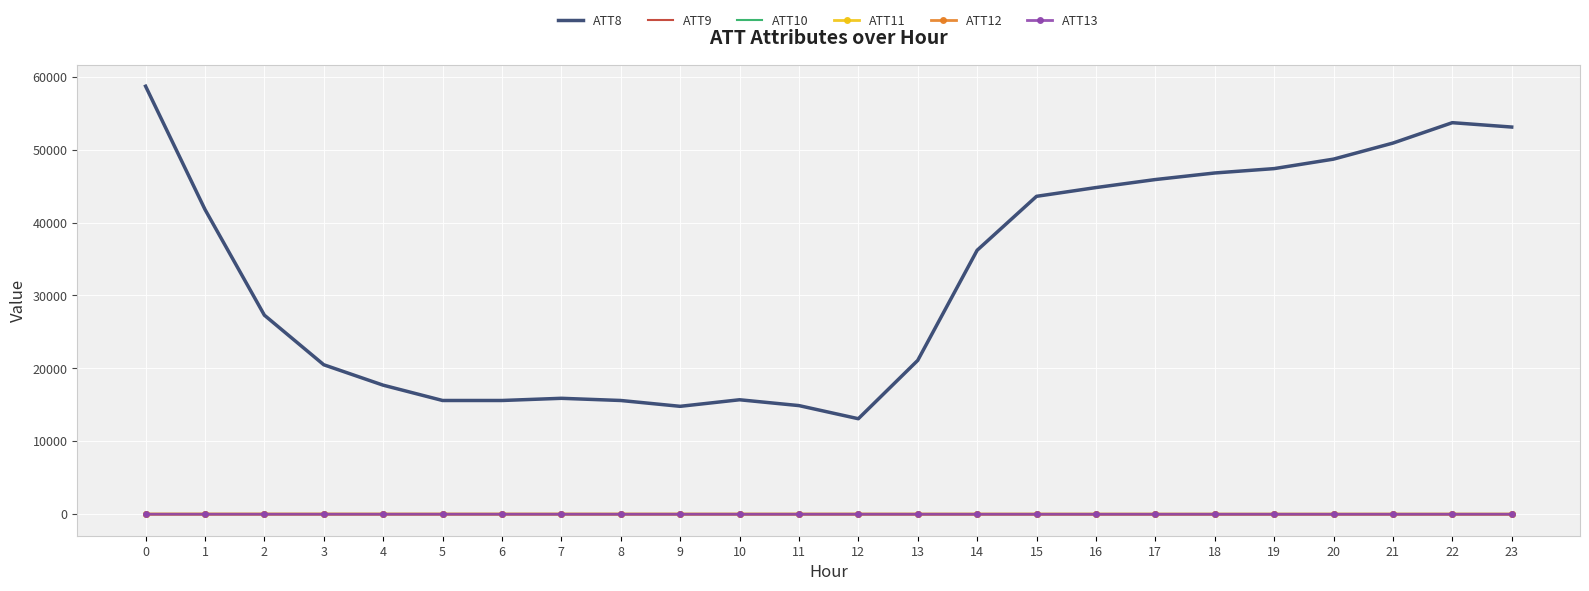

True or false: ATT10 and ATT9 intersect in this chart.

False